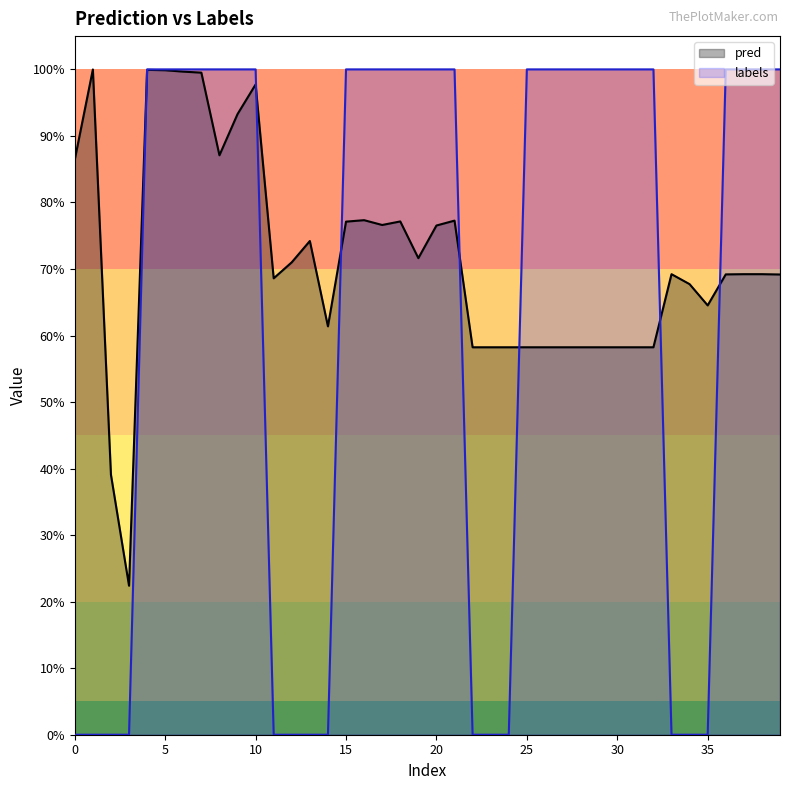

What is the label of the 18th point from the left?

17